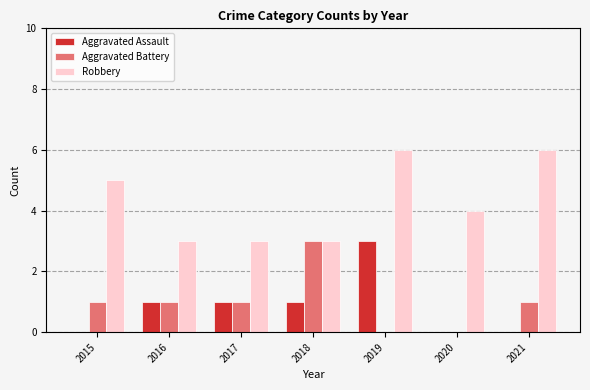

How many groups of bars are there?

7